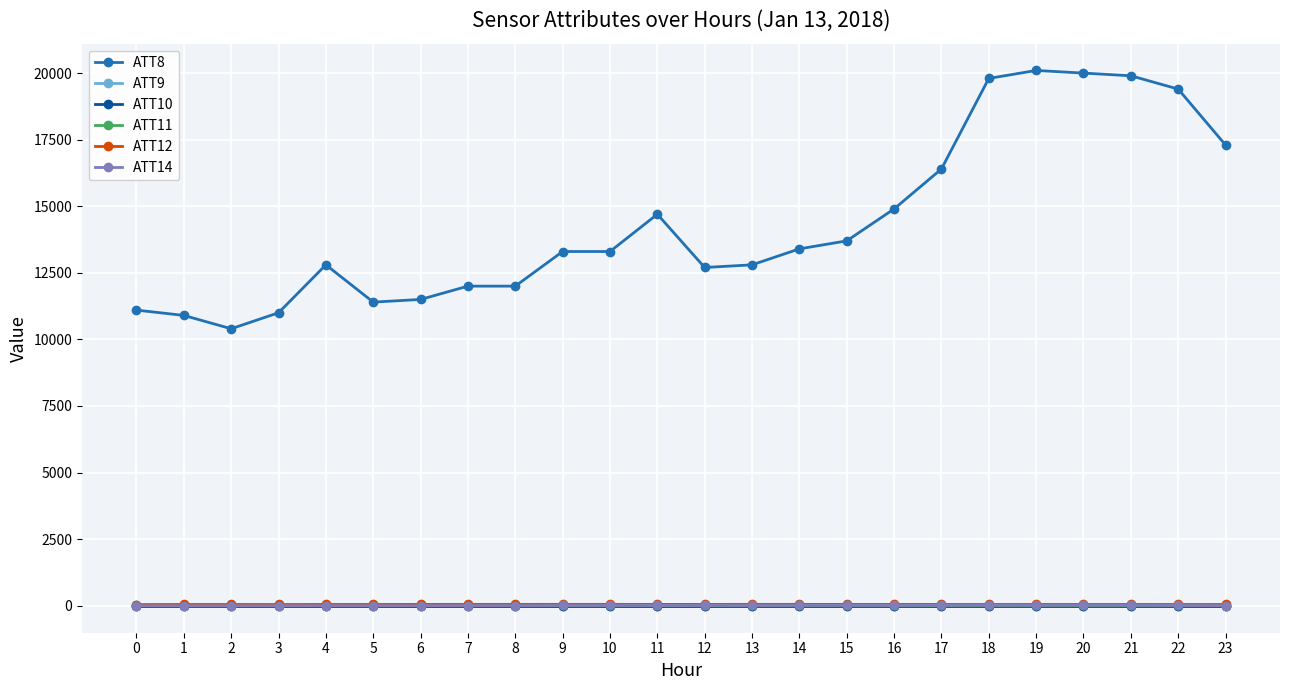

Is the value of ATT10 at 5 greater than the value of ATT11 at 10?

No